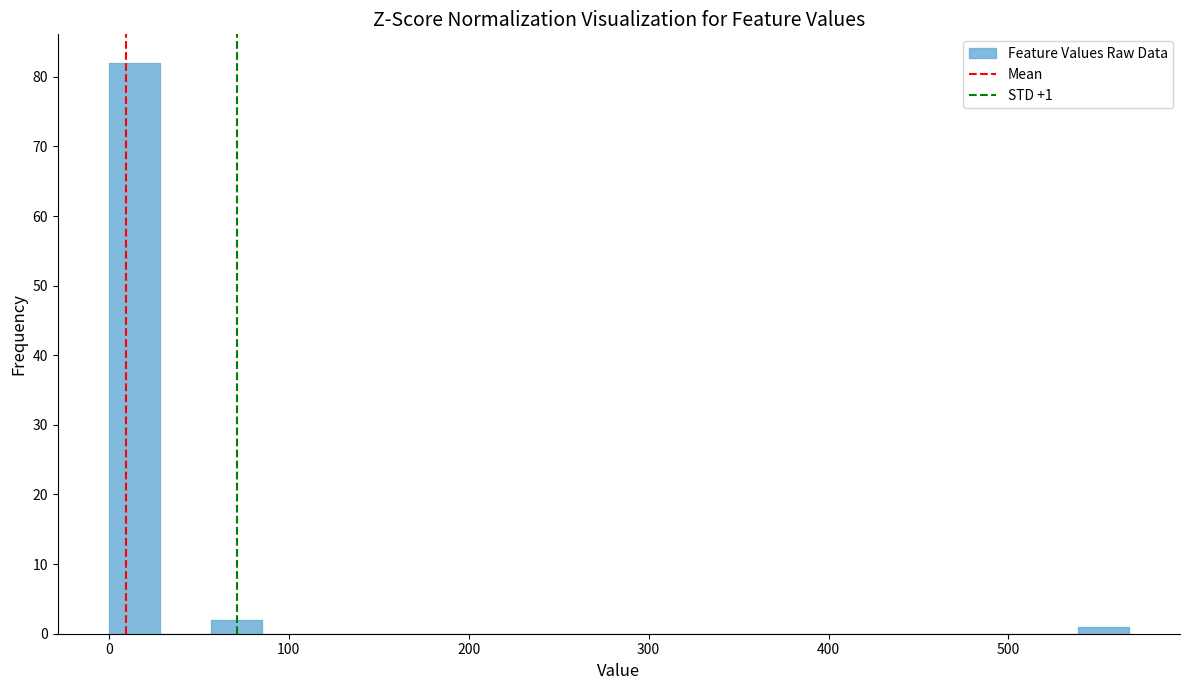

Read against the x-axis, roughly where is the centre of the tallest bar?

10